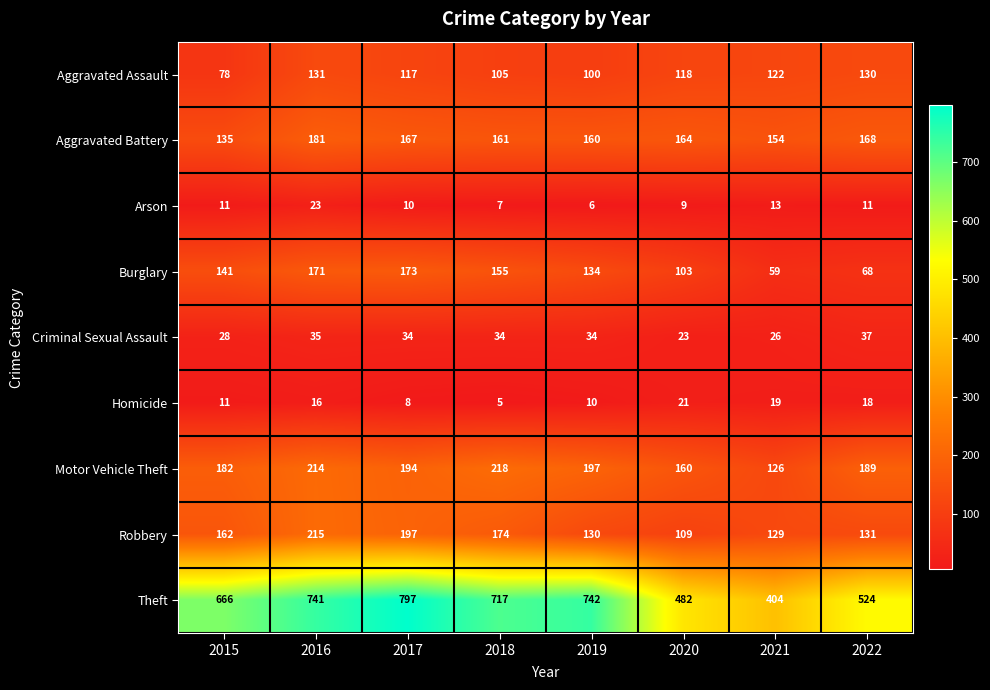

What is the greatest value displayed?

797